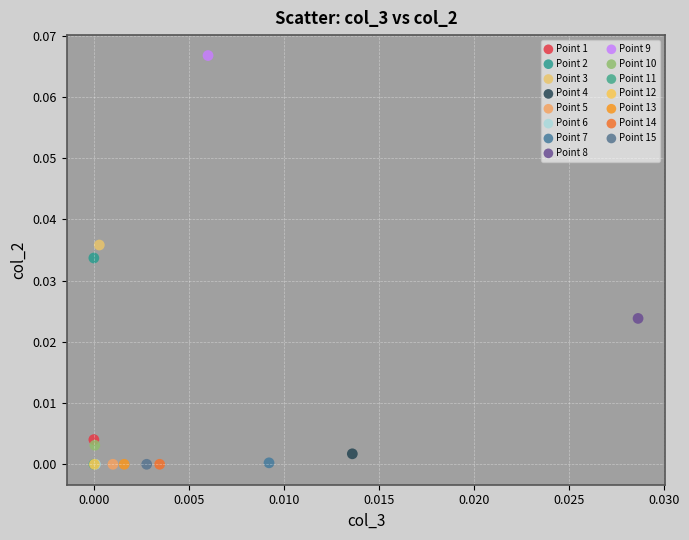

What are all the series names shown in the legend?

Point 1, Point 2, Point 3, Point 4, Point 5, Point 6, Point 7, Point 8, Point 9, Point 10, Point 11, Point 12, Point 13, Point 14, Point 15